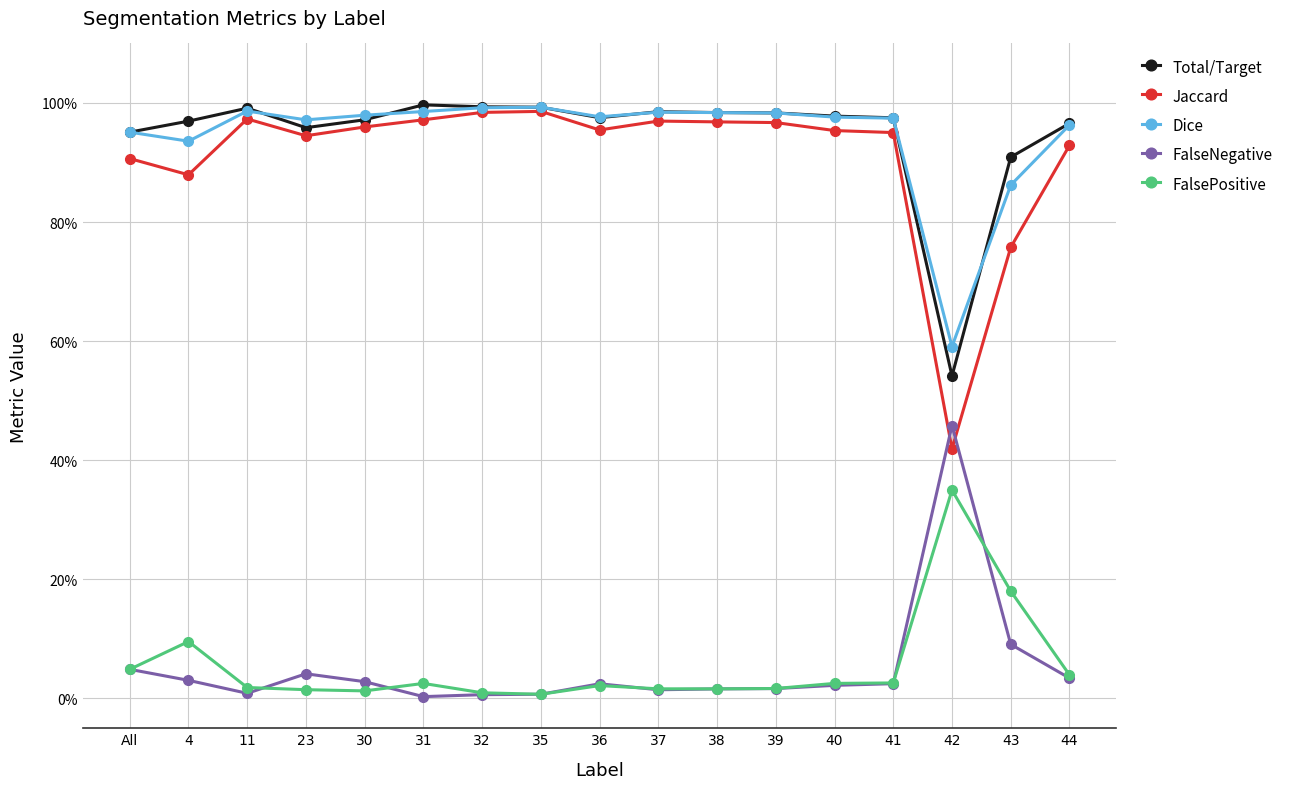

True or false: Jaccard has more than 1 points higher than both neighbors.

True